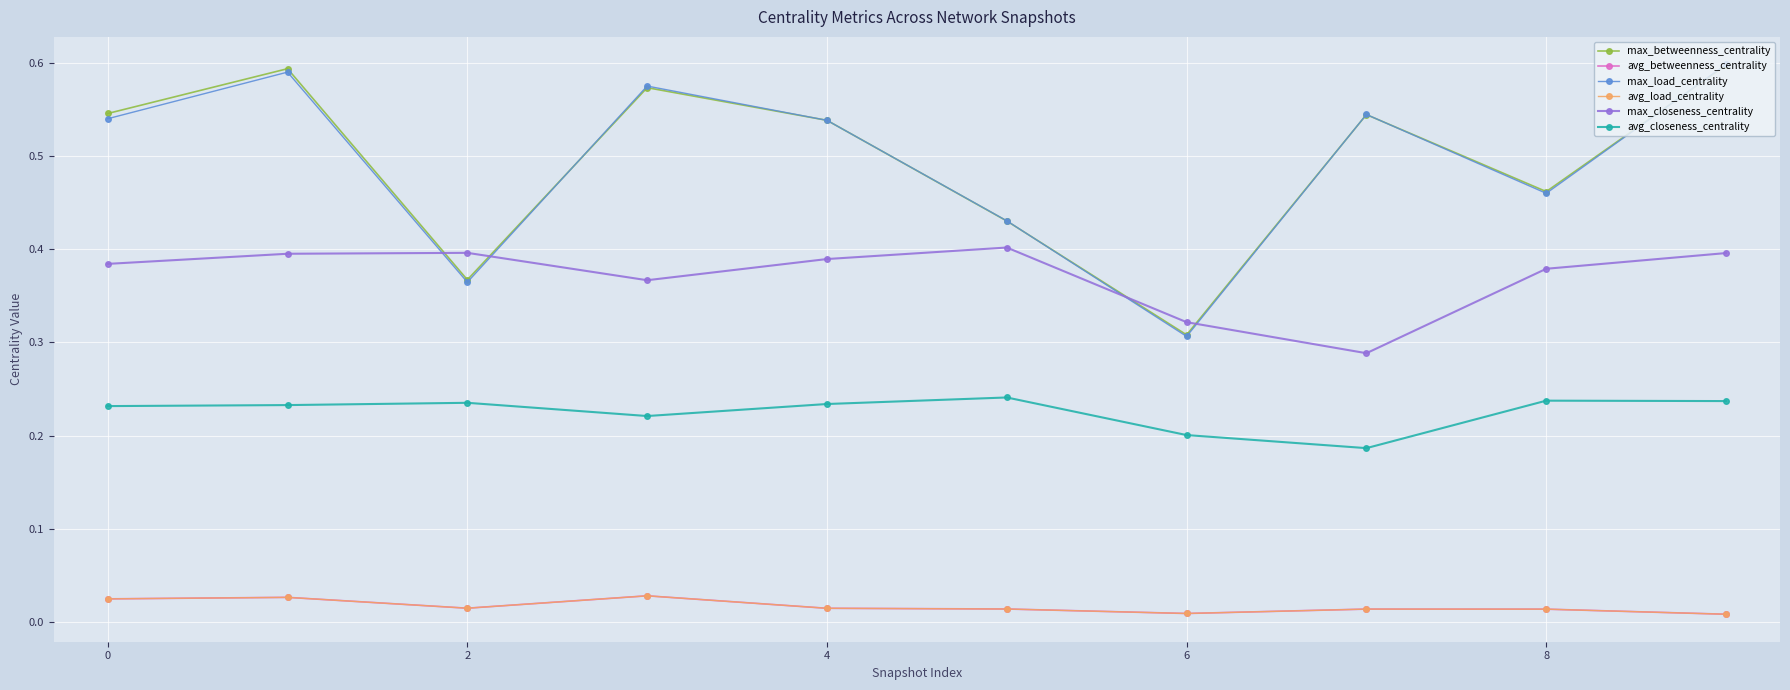

Is this an area chart (filled region under the line)?

No